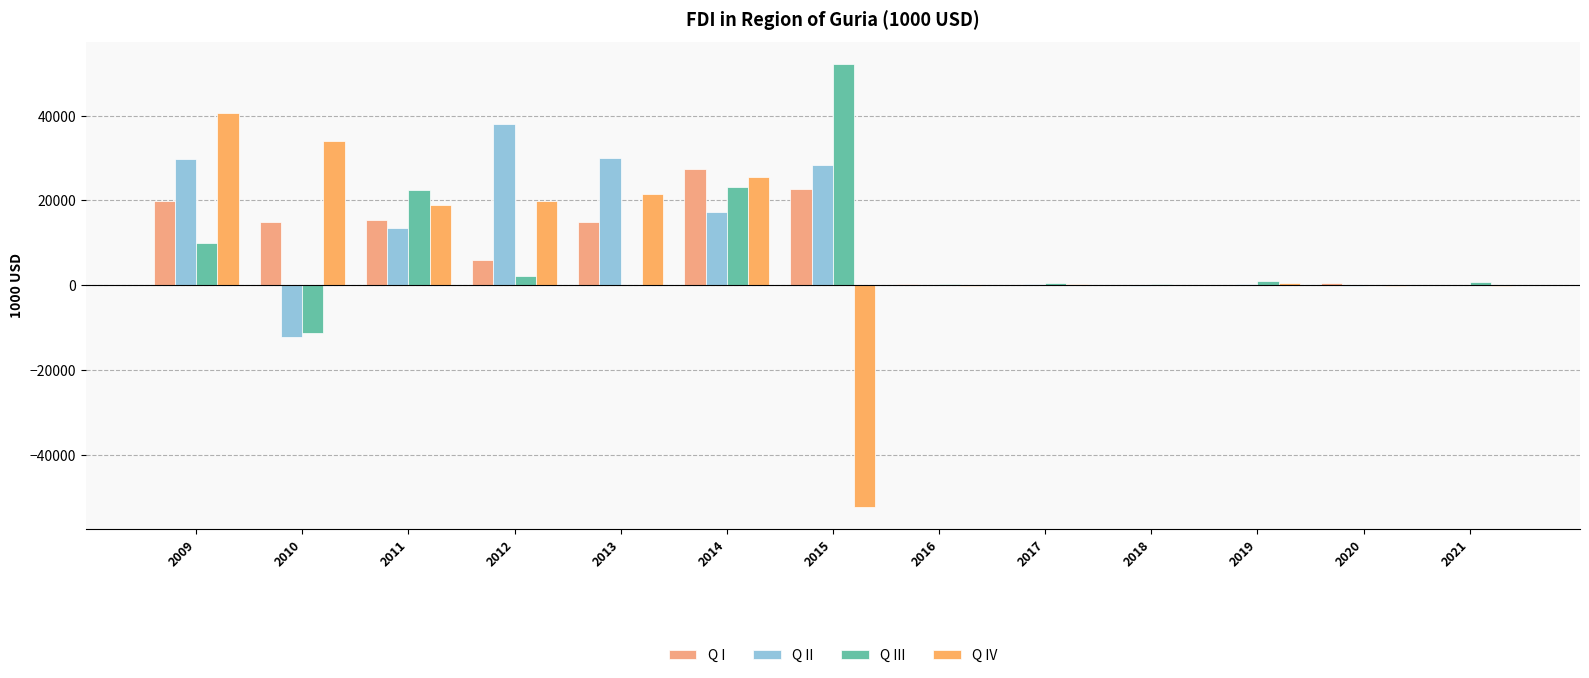

Which series has the largest range (max minus min)?

Q IV